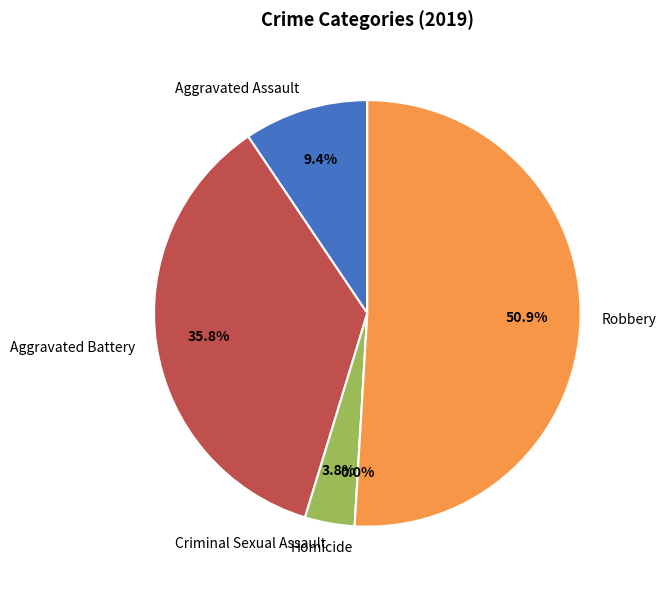

What is the total percentage of Aggravated Assault and Aggravated Battery?

45.3%